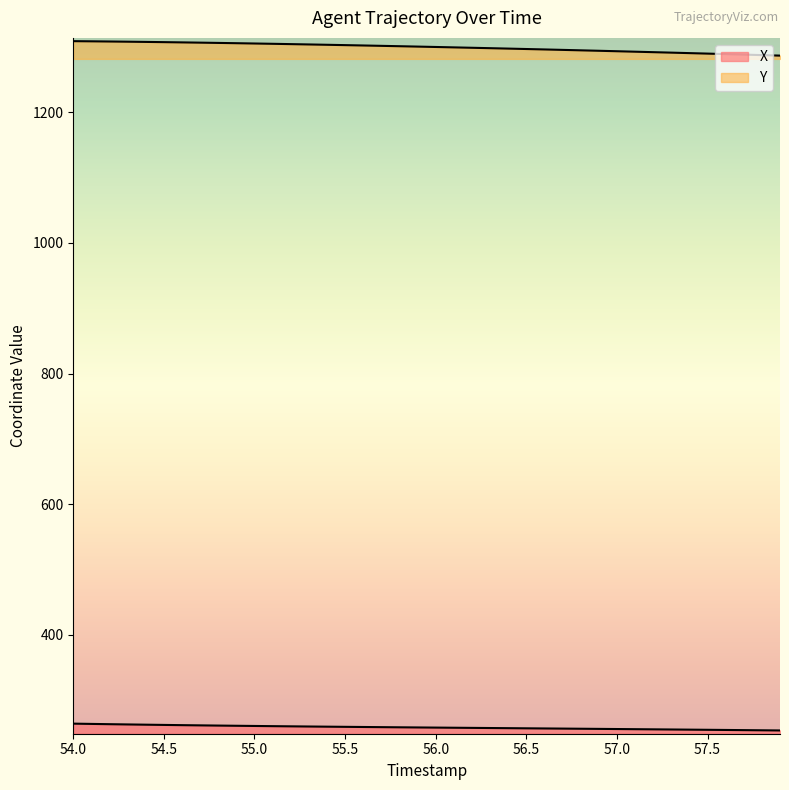

The X series shows 2177.2 at 22. True or false?

False